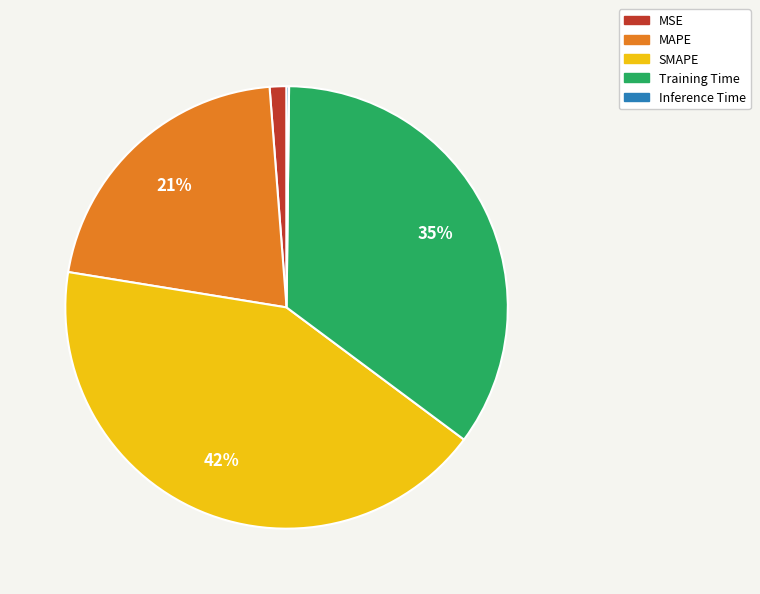

Do MAPE and SMAPE together represent more than half of the pie?

Yes